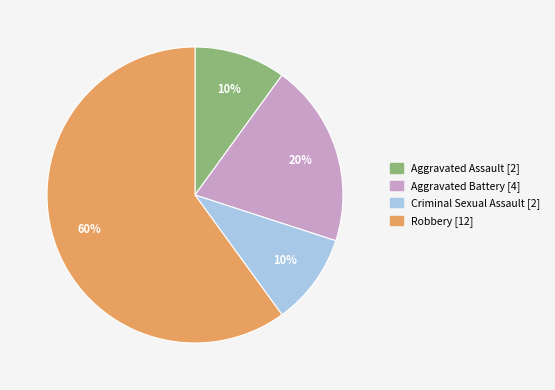

To the nearest percent, what percentage of the pie is Robbery?

60%